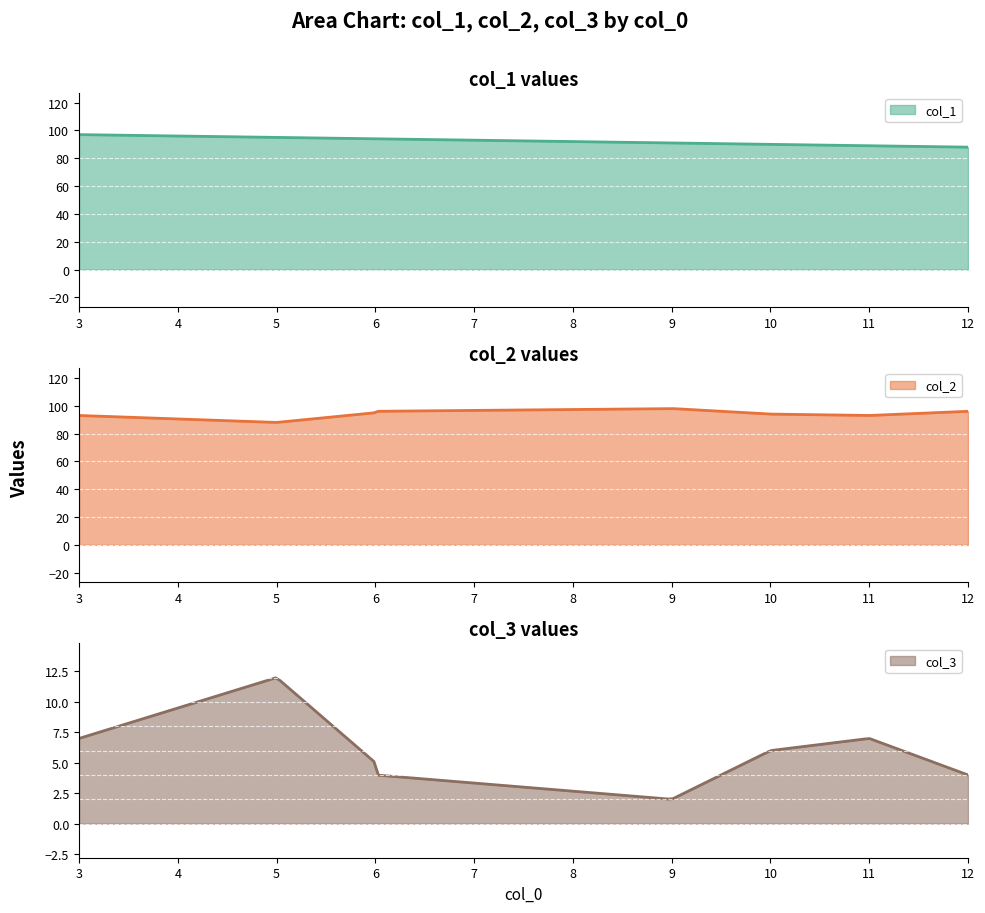

What are all the series names shown in the legend?

col_1, col_2, col_3